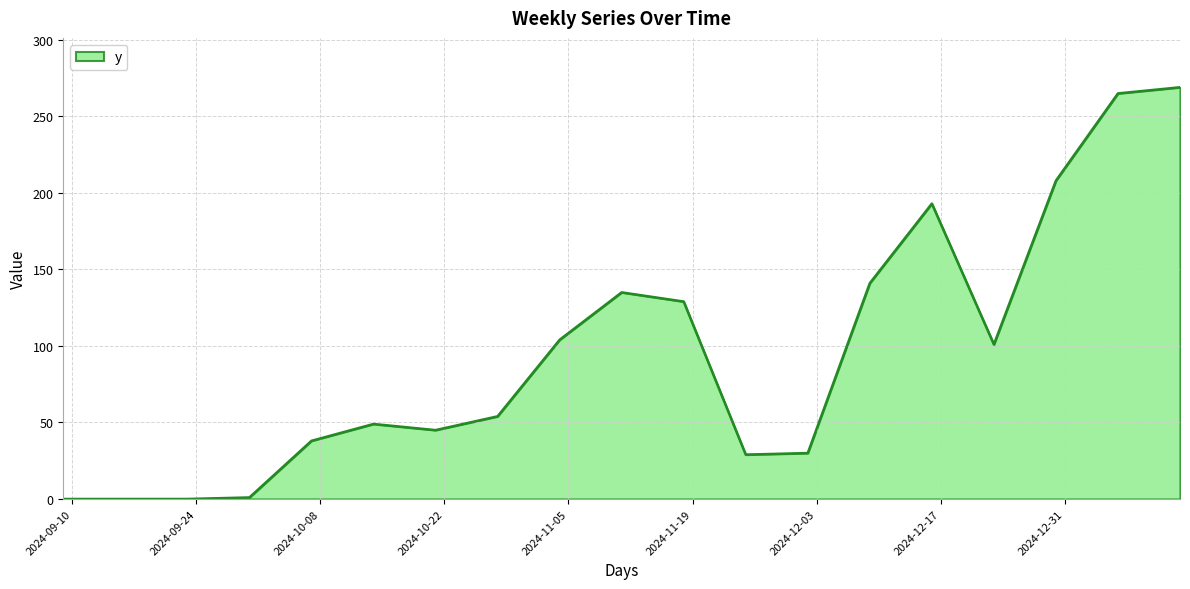

What is the greatest value displayed?

269